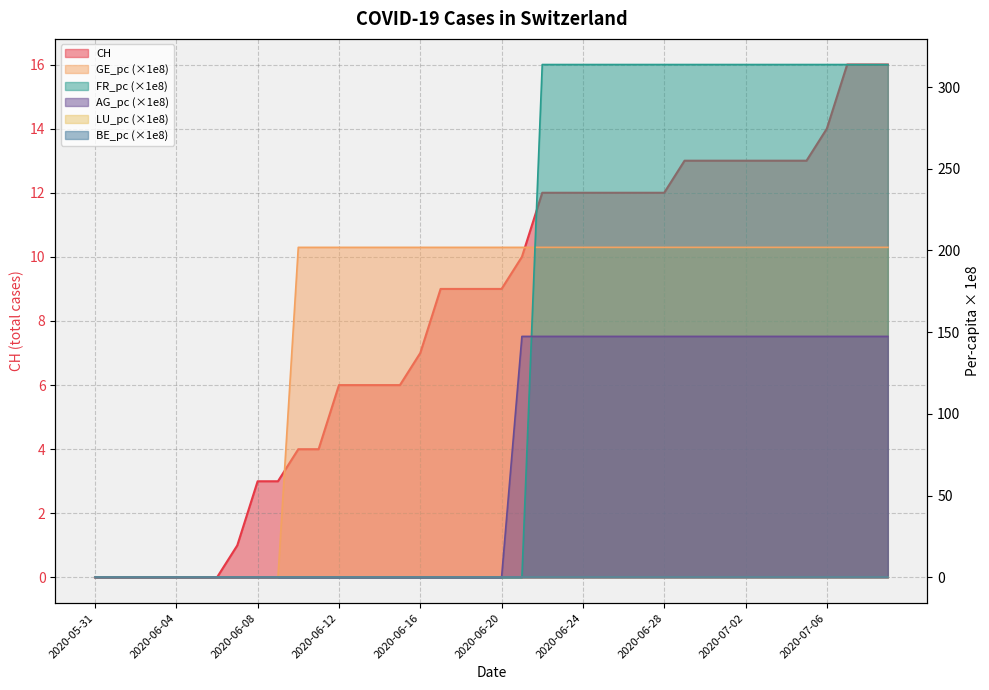

What is the maximum value shown in the chart?

313.8